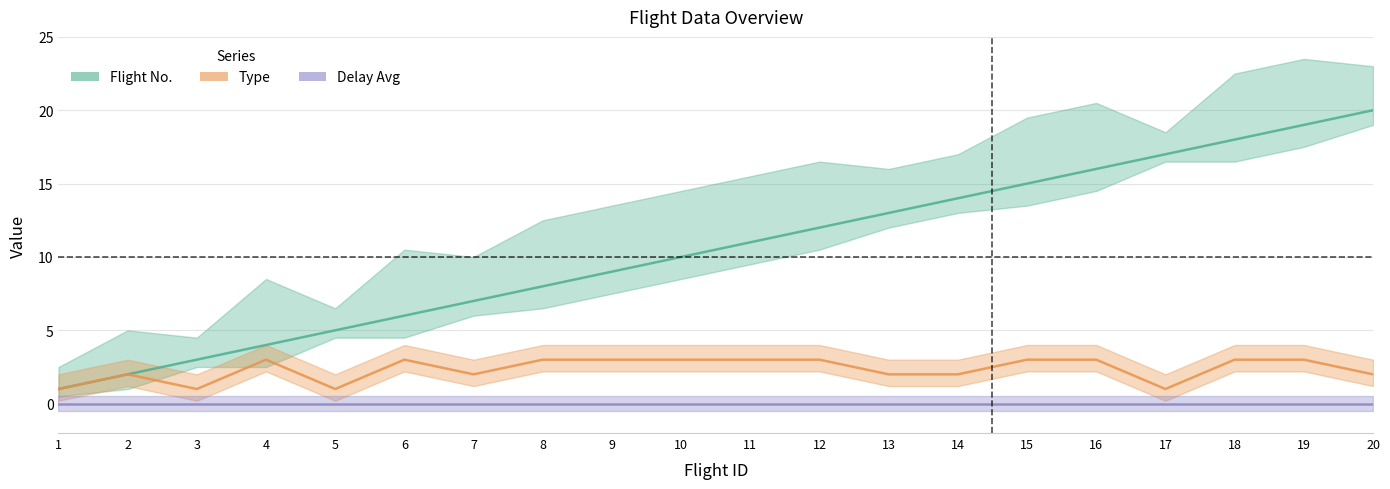

Between 5 and 12, which series saw the biggest shift?

Flight No.